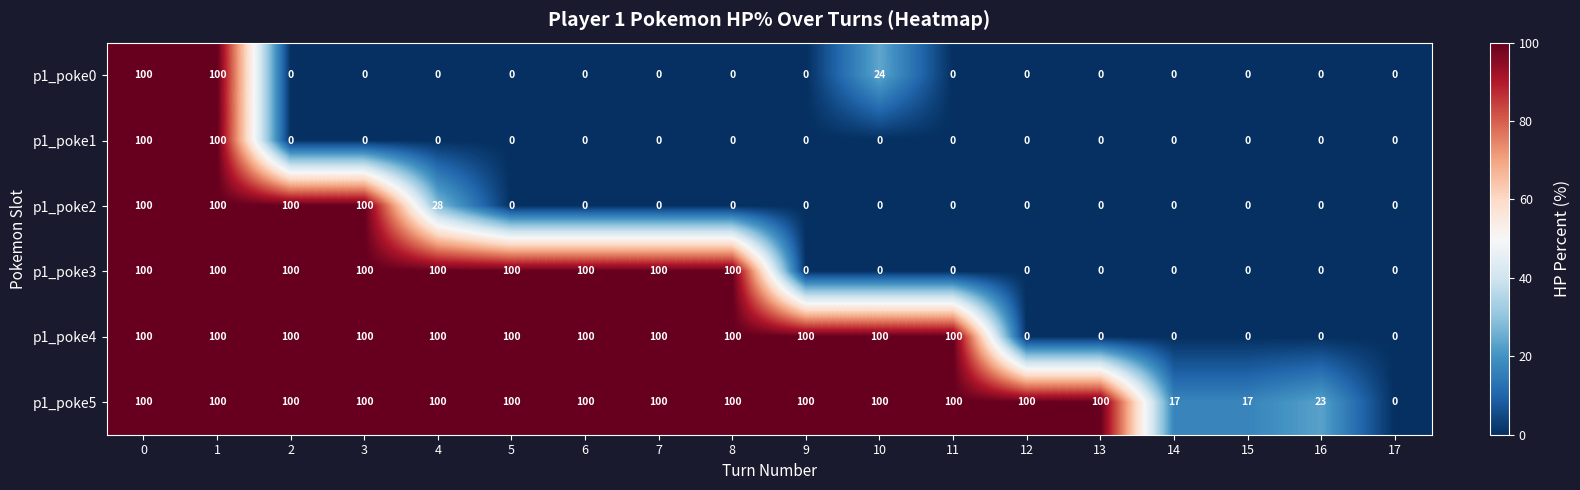

What is the total value across all series at 12?

100